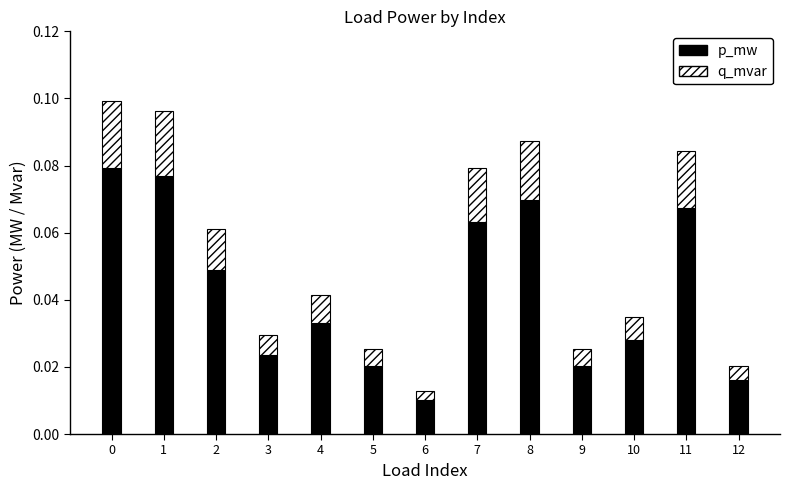

At which label does p_mw reach its minimum?

6